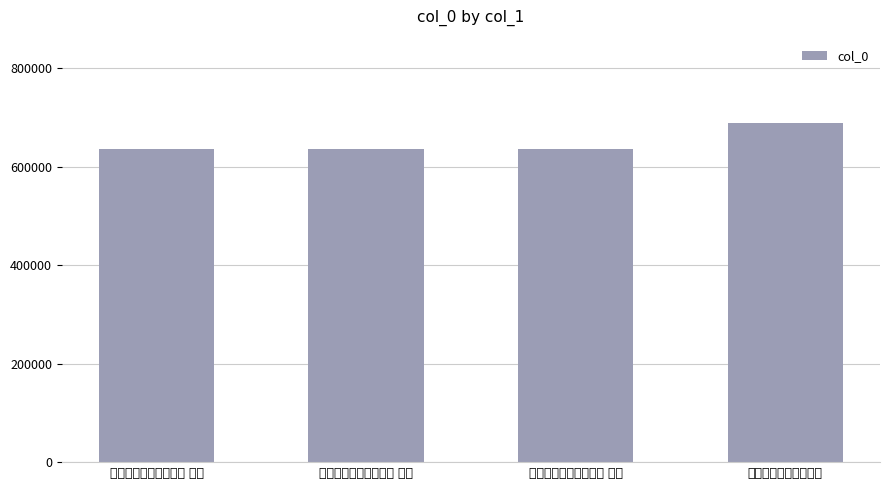

Reading left to right, transcribe all the data shown in this chart.

移居梅园答庞静庵来韵 其一=636497	移居梅园答庞静庵来韵 其三=636499	移居梅园答庞静庵来韵 其二=636498	移居梅园答庞静庵来韵=687964